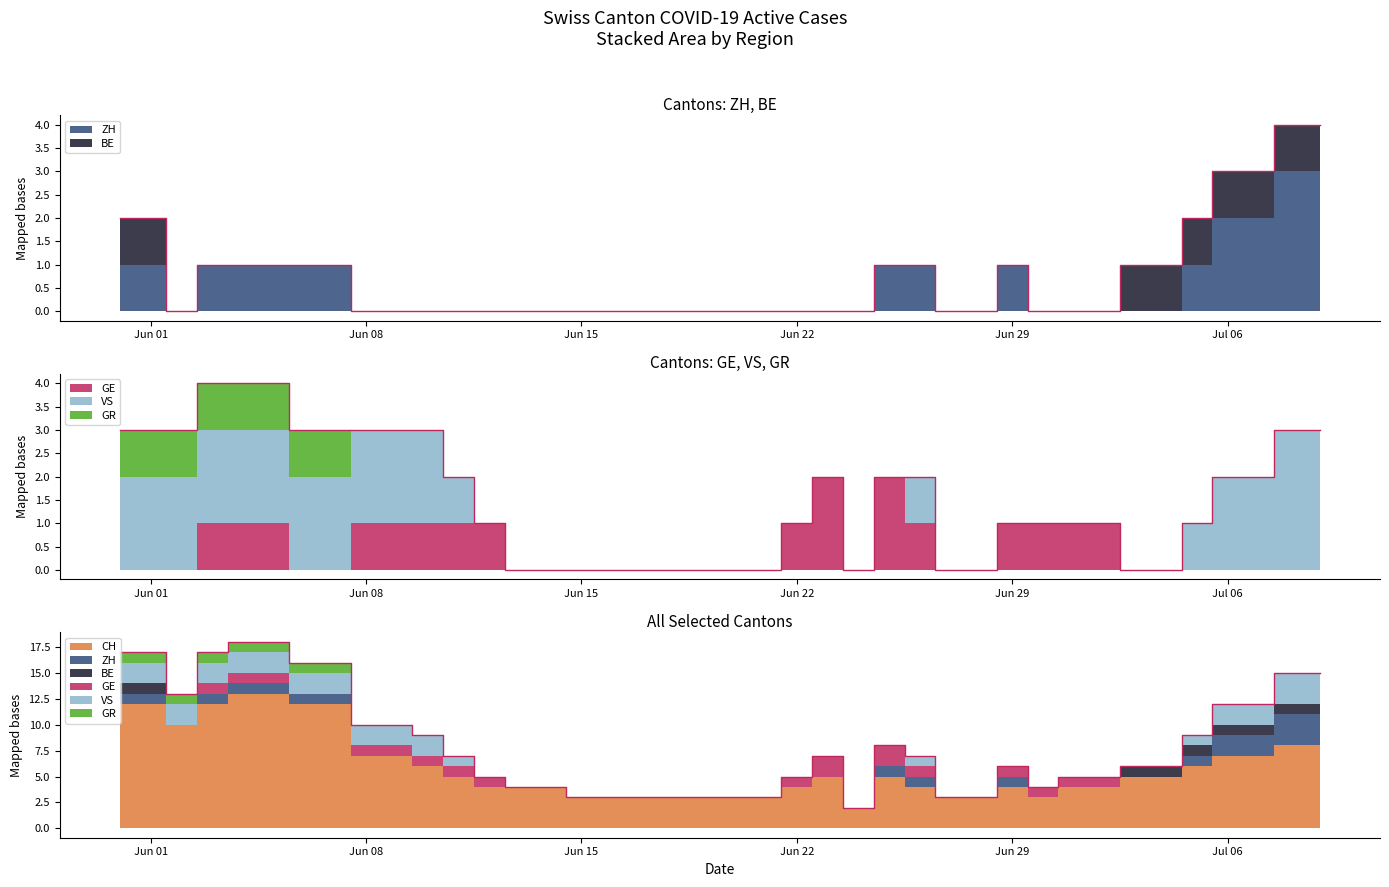

How many positive values does the GE series have?

16